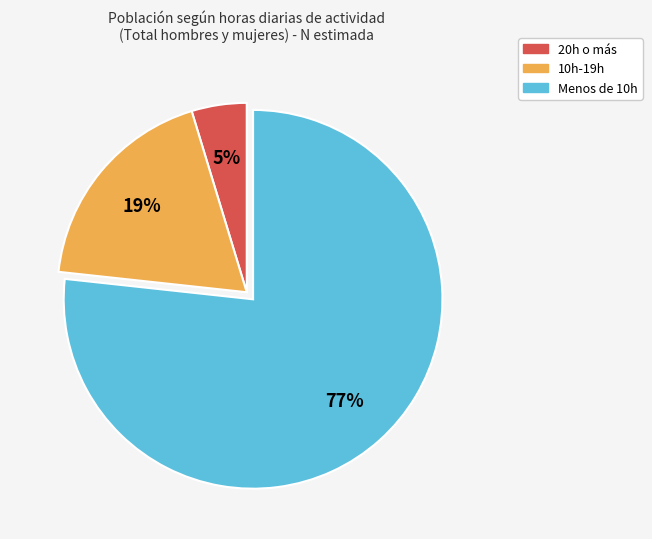

How many segments does this pie chart have?

3